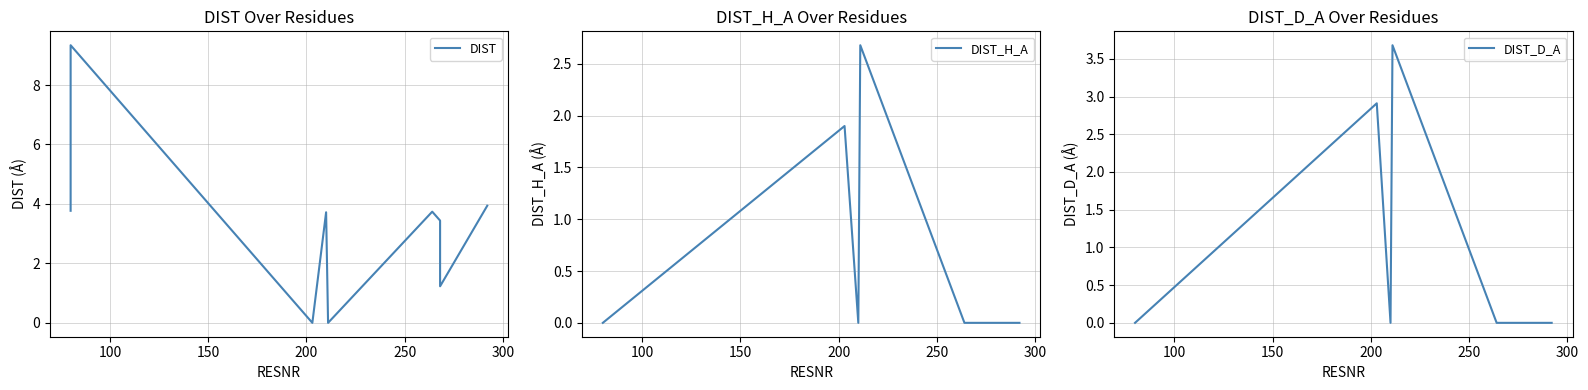

What is the average value of the DIST series?

3.2